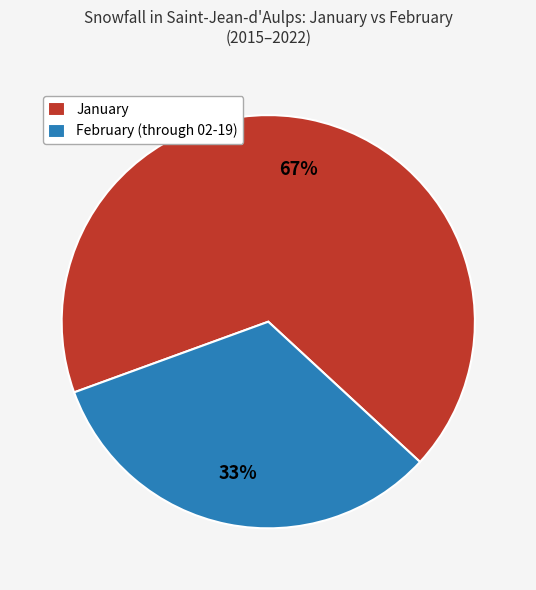

To the nearest percent, what percentage of the pie is February (through 02-19)?

33%